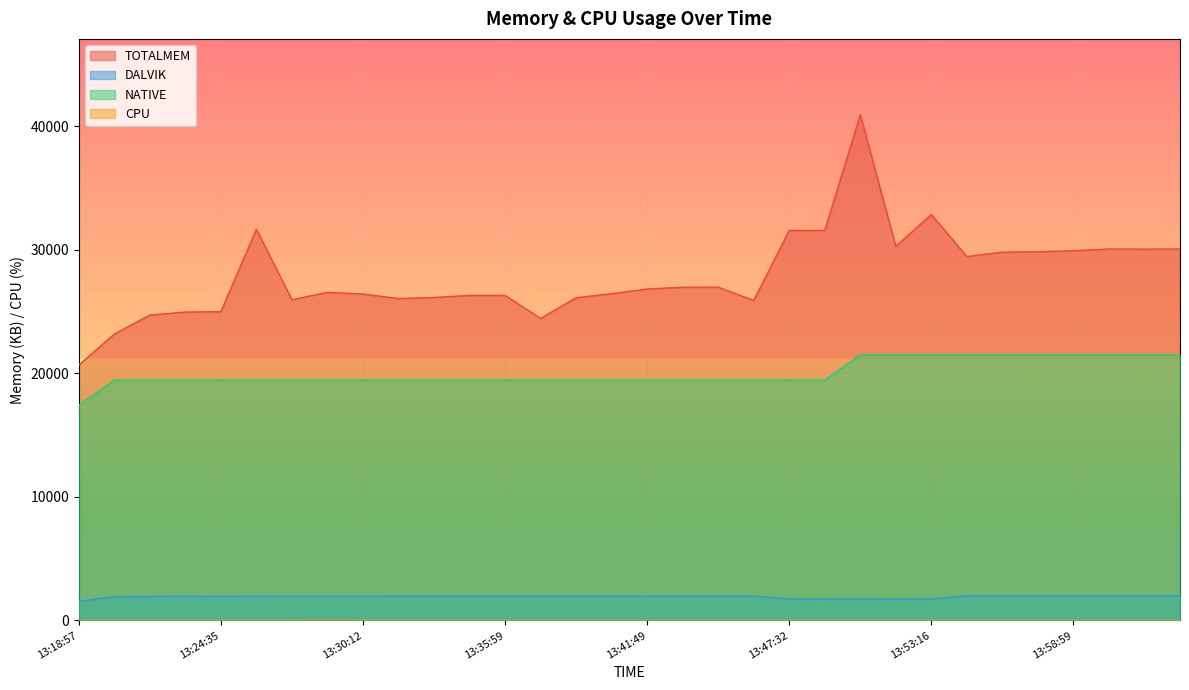

True or false: DALVIK and CPU intersect in this chart.

False